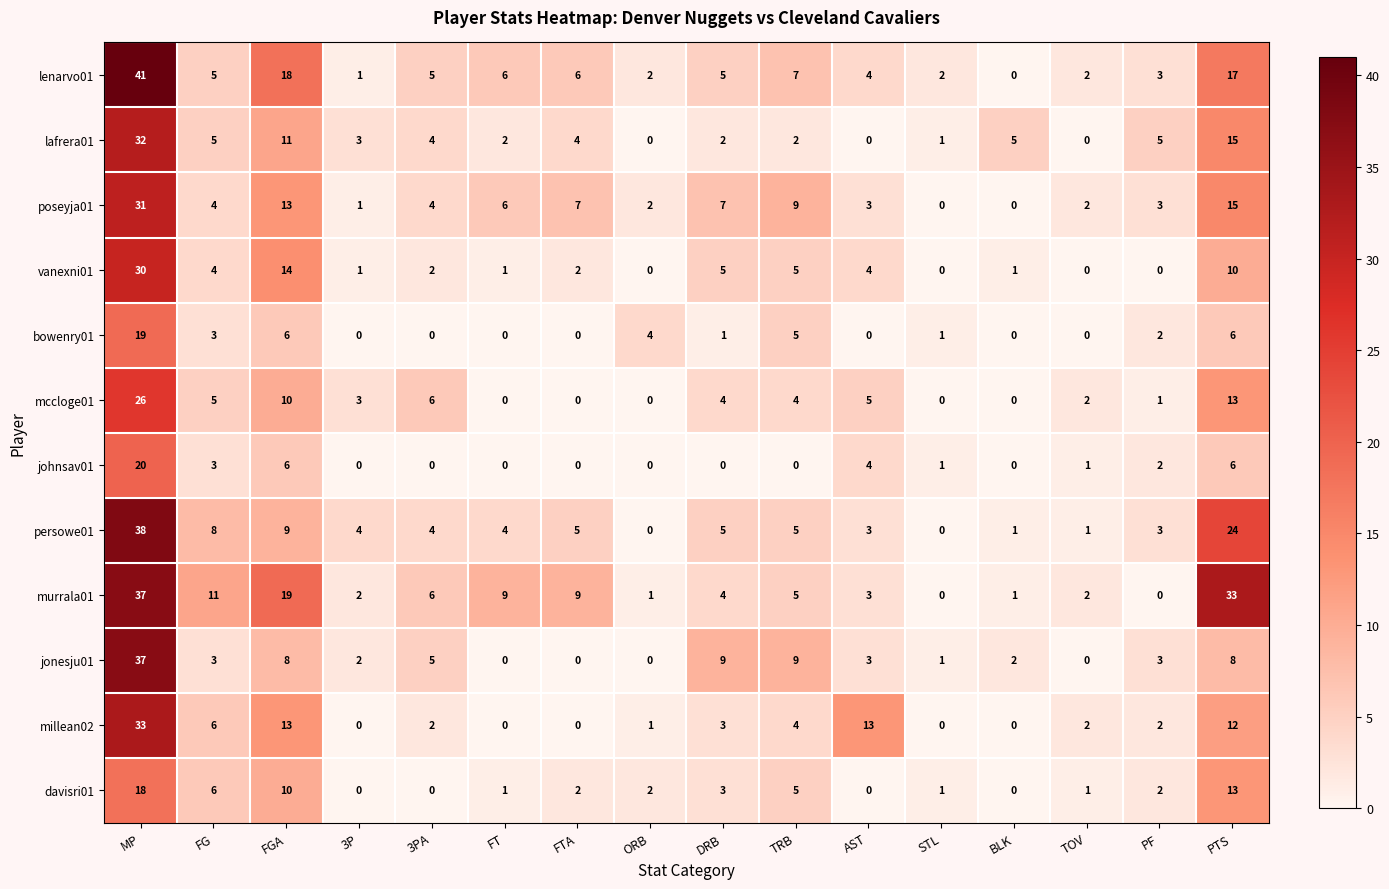

At which category is the sum across all series the highest?

MP